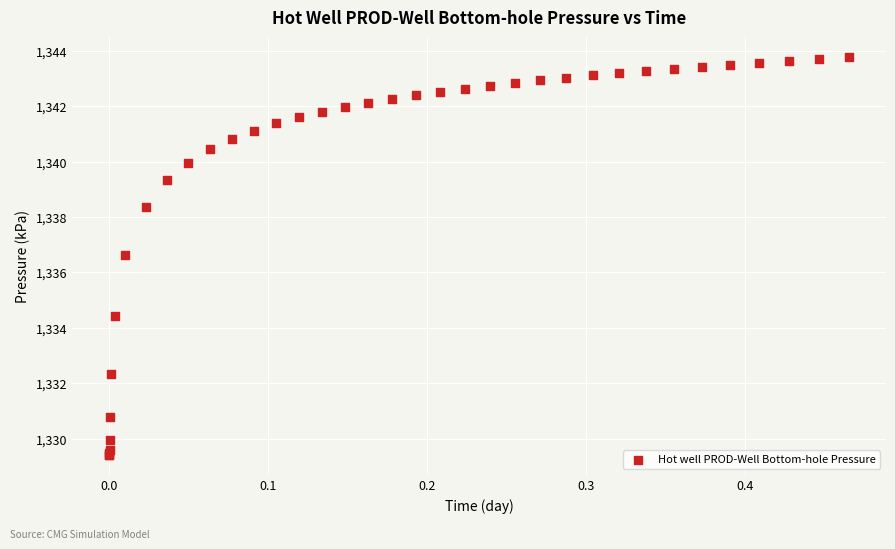

What Y value in the scatter plot is closest to 1336?

1336.6